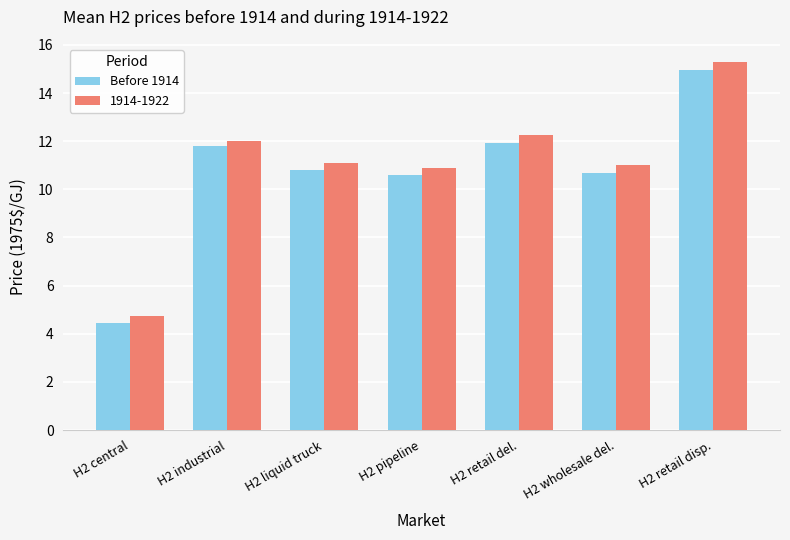

Reading right to left, transcribe all the data shown in this chart.

Before 1914: 15.0	10.7	11.9	10.6	10.8	11.8	4.4
1914-1922: 15.3	11.0	12.2	10.9	11.1	12.0	4.8